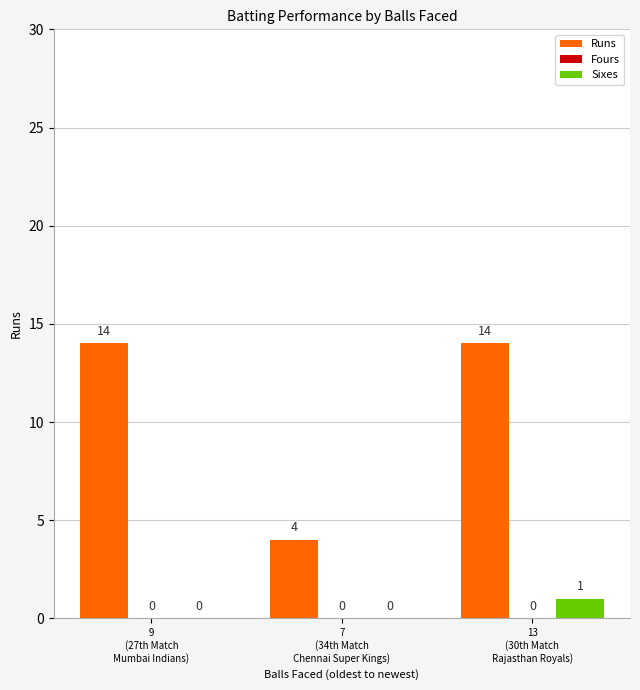

True or false: Runs has a value of 4 at 7
(34th Match
Chennai Super Kings).

True